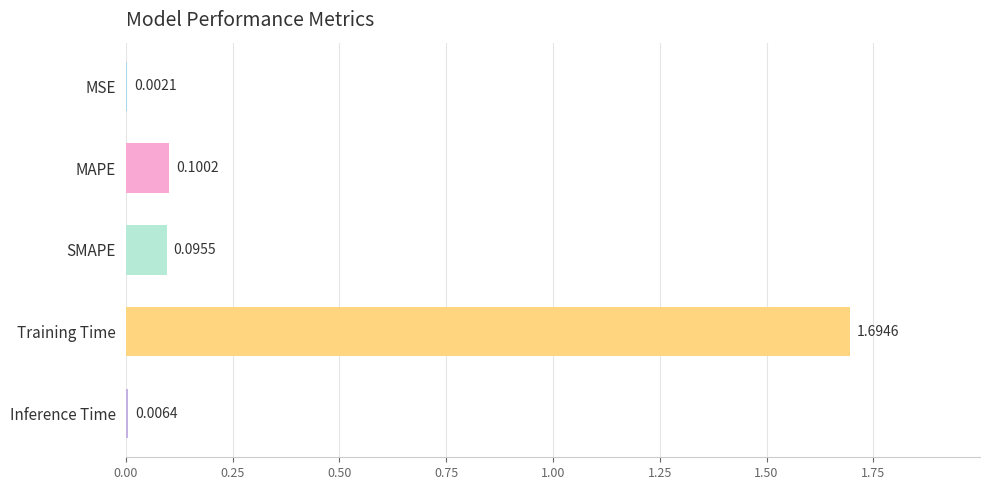

What is the change in value from MSE to MAPE?

+0.1